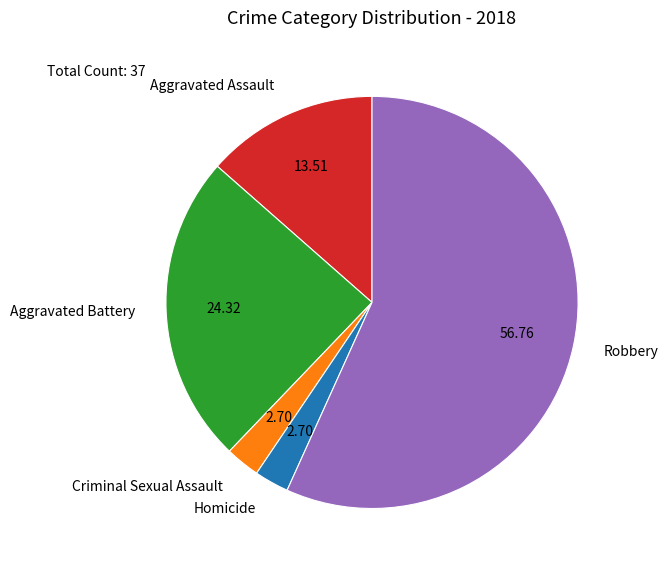

What is the largest slice in the pie chart?

Robbery